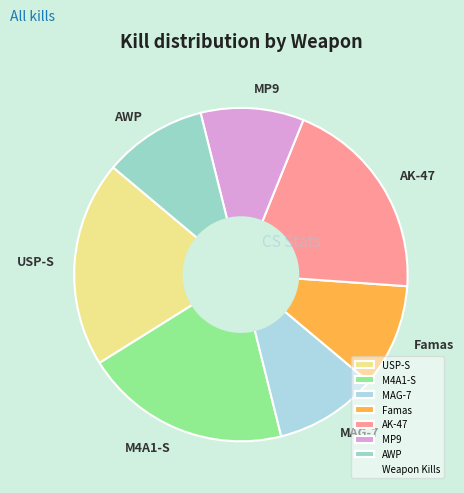

Between MP9 and AK-47, which is larger?

AK-47